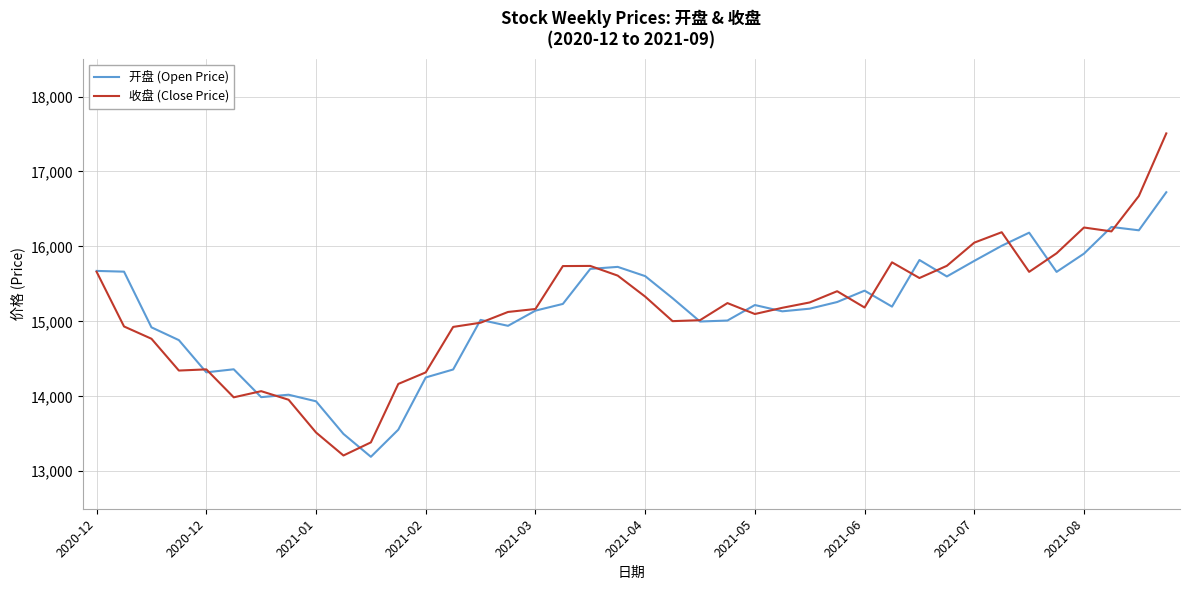

Rank the series by their maximum value, from lowest to highest.

开盘 (Open Price), 收盘 (Close Price)